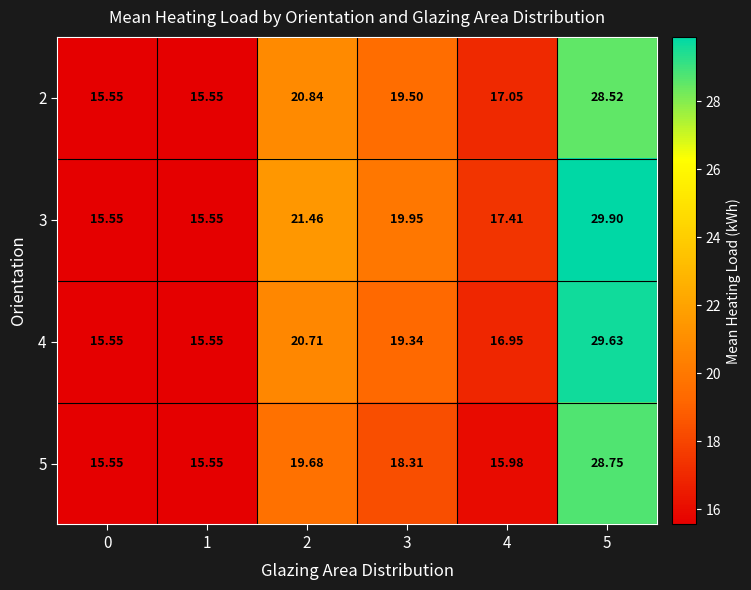

Is the value of 5 at 0 greater than the value of 4 at 2?

No